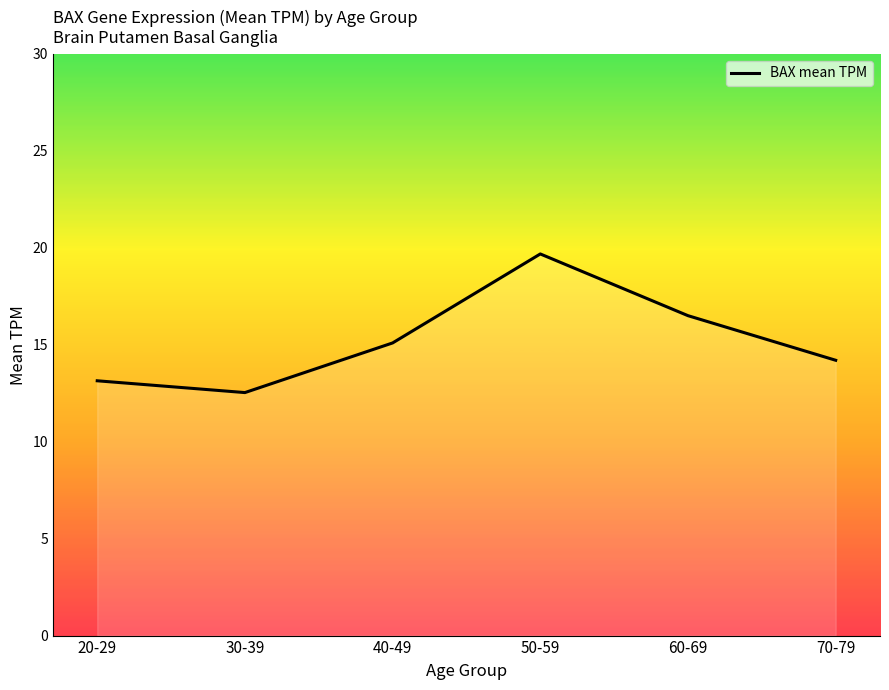

What is the change in value from 40-49 to 60-69?

+1.4